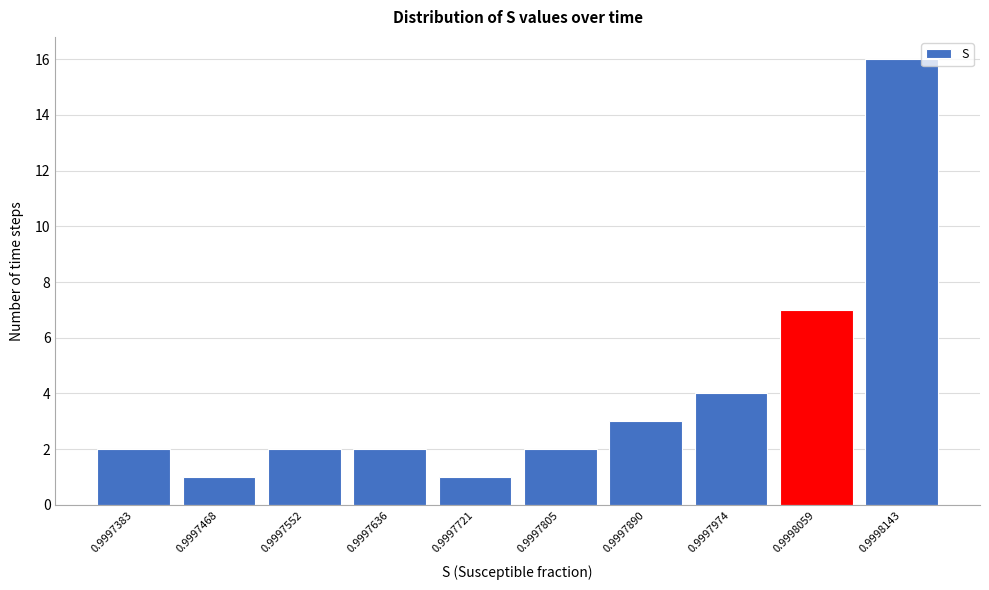

Reading left to right, list all the values displayed in this chart.

2	1	2	2	1	2	3	4	7	16